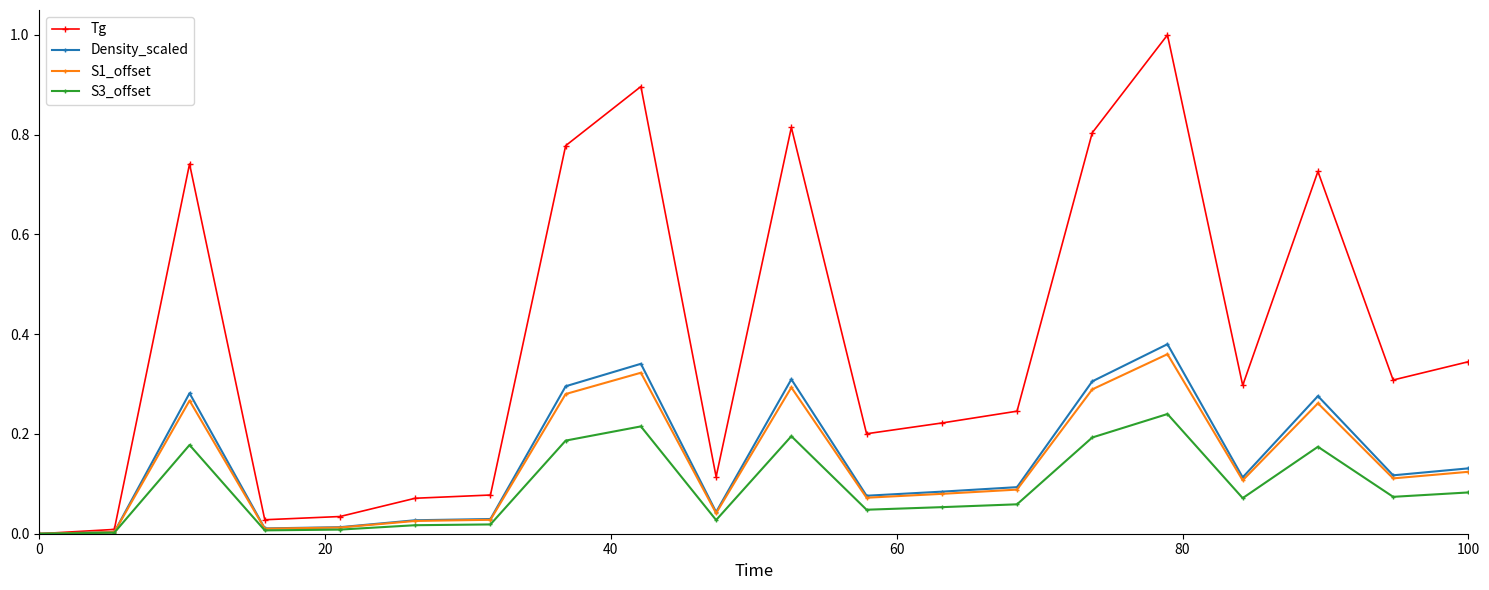

True or false: S3_offset has more than 1 interior local peaks.

True